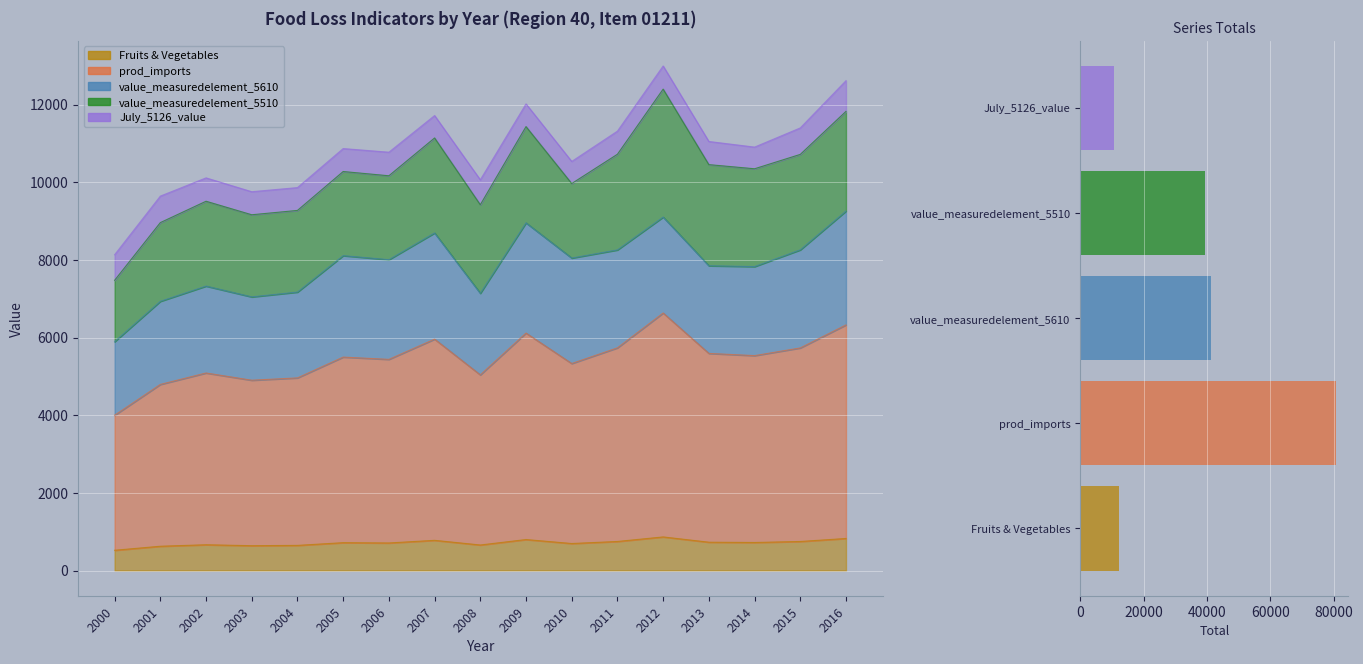

Between value_measuredelement_5610 and value_measuredelement_5510, which is larger?

value_measuredelement_5610